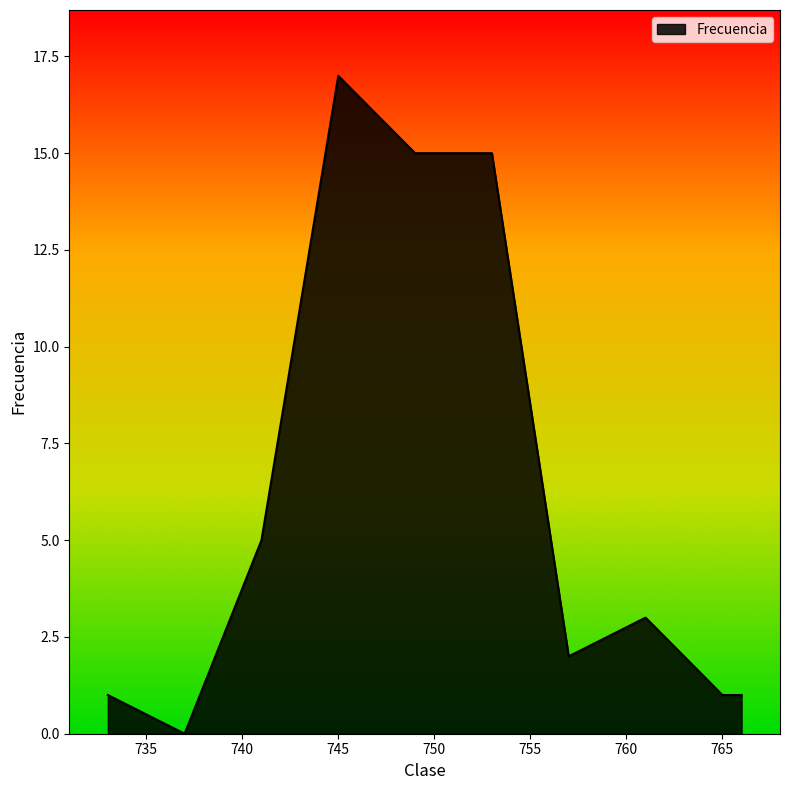

What is the maximum value shown in the chart?

17